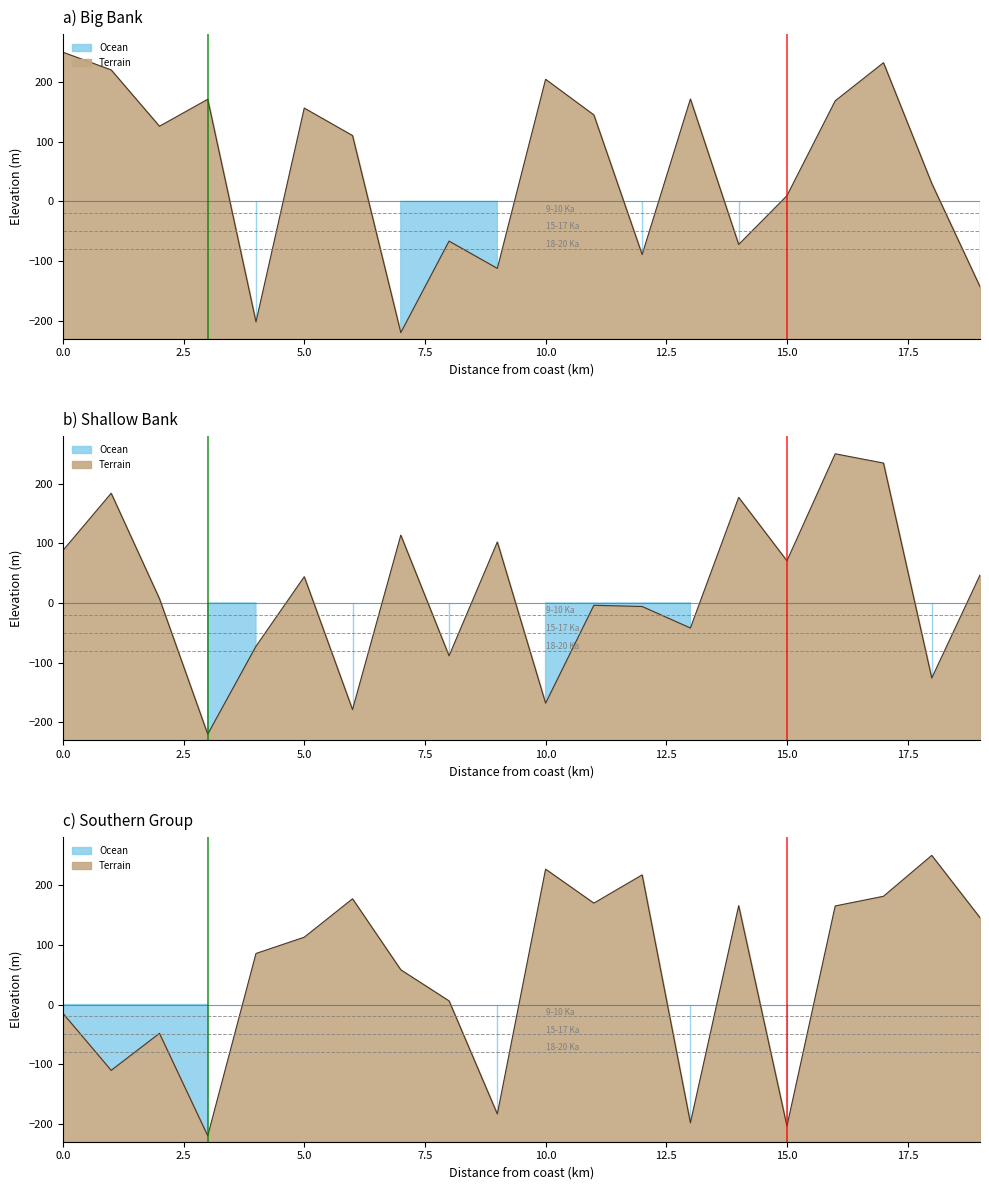

Reading right to left, list all the values displayed in this chart.

Row 0: -143.0	30.1	232.4	168.6	9.5	-72.3	171.6	-89.2	144.9	204.6	-112.3	-66.6	-220.0	110.3	156.4	-201.9	171.1	125.9	220.4	250.0
Row 2: 46.8	-125.9	234.5	250.0	70.6	176.9	-42.0	-6.0	-3.9	-168.1	102.2	-88.7	113.6	-178.8	44.0	-72.6	-220.0	7.1	183.9	88.0
Row 4: 145.5	250.0	181.4	165.2	-203.9	165.7	-198.4	217.3	170.0	226.9	-183.6	6.1	58.2	177.2	112.8	85.6	-220.0	-48.3	-110.4	-14.7